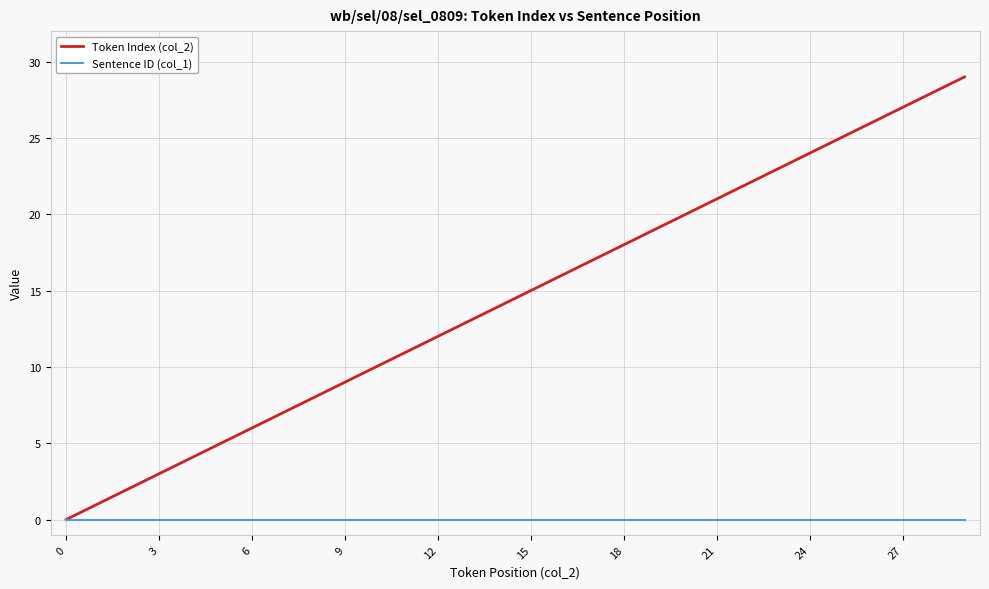

What is the greatest value displayed?

29